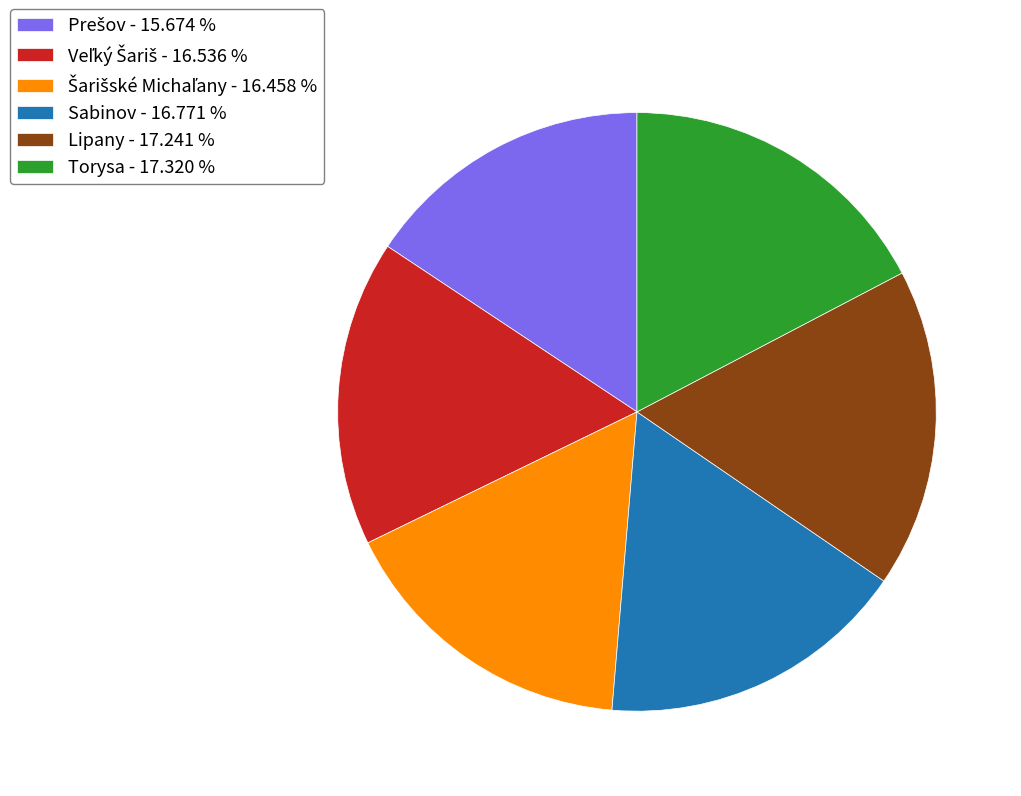

Is there any slice that represents more than half of the pie?

No